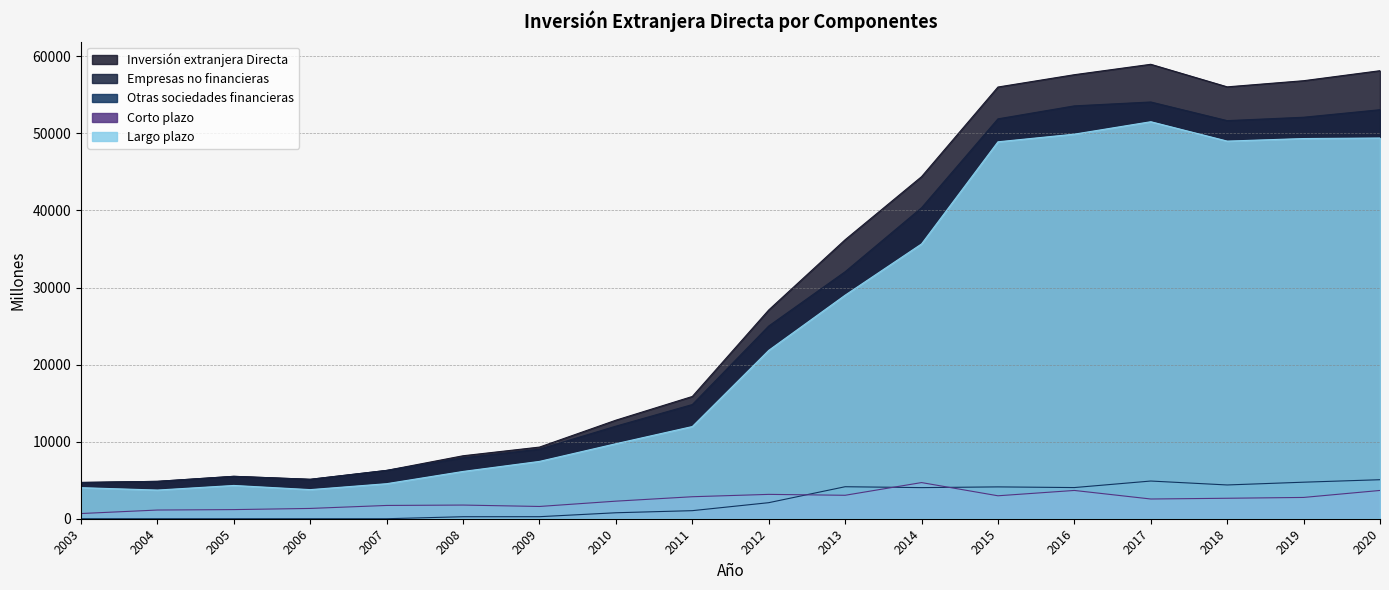

Reading left to right, list all the values displayed in this chart.

Inversión extranjera Directa: 4705	4849	5502	5114	6270	8171	9296	12788	15864	27089	36205	44386	56018	57617	58967	56040	56837	58136
Empresas no financieras: 4705	4849	5502	5114	6270	7910	9031	12013	14817	25006	32052	40349	51888	53573	54076	51657	52097	53073
Otras sociedades financieras: 0	0	0	0	0	261	265	775	1047	2083	4153	4037	4131	4044	4891	4382	4741	5063
Corto plazo: 674	1128	1185	1336	1723	1773	1591	2280	2854	3160	3043	4691	2978	3670	2560	2656	2763	3669
Largo plazo: 4031	3721	4317	3777	4547	6136	7440	9733	11963	21846	29009	35658	48910	49903	51516	49001	49333	49404